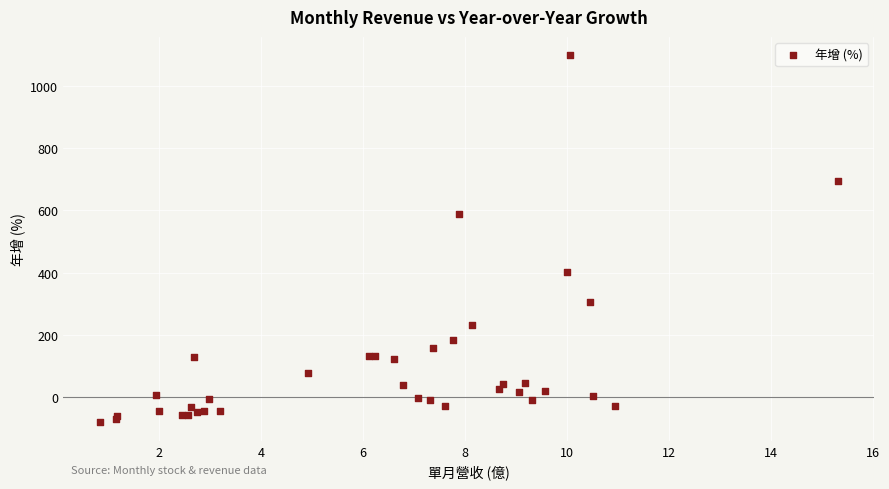

What Y value in the scatter plot is closest to 508?

587.2